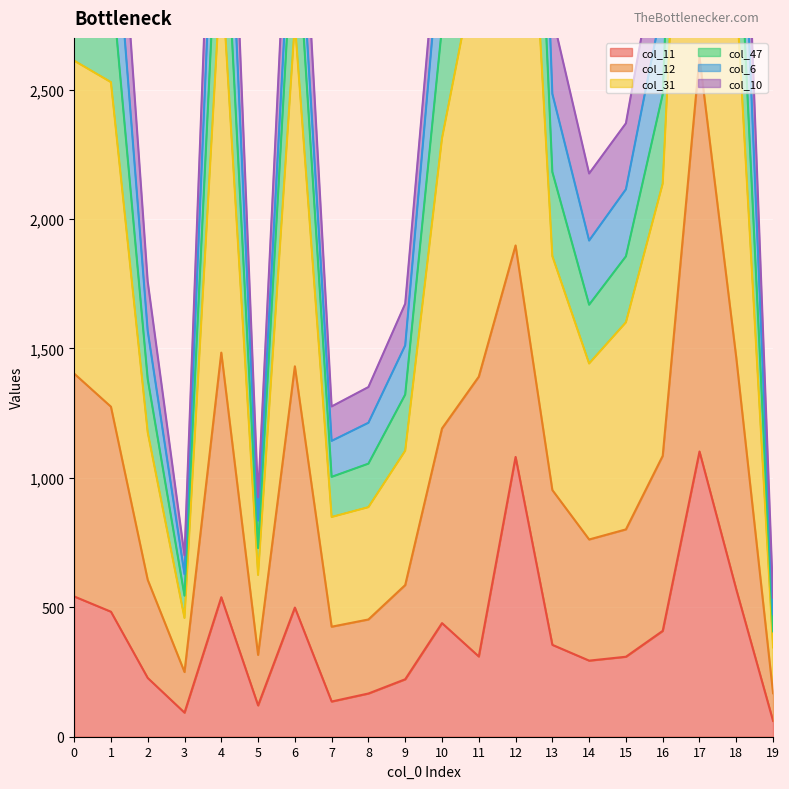

What is the maximum value shown in the chart?

7753